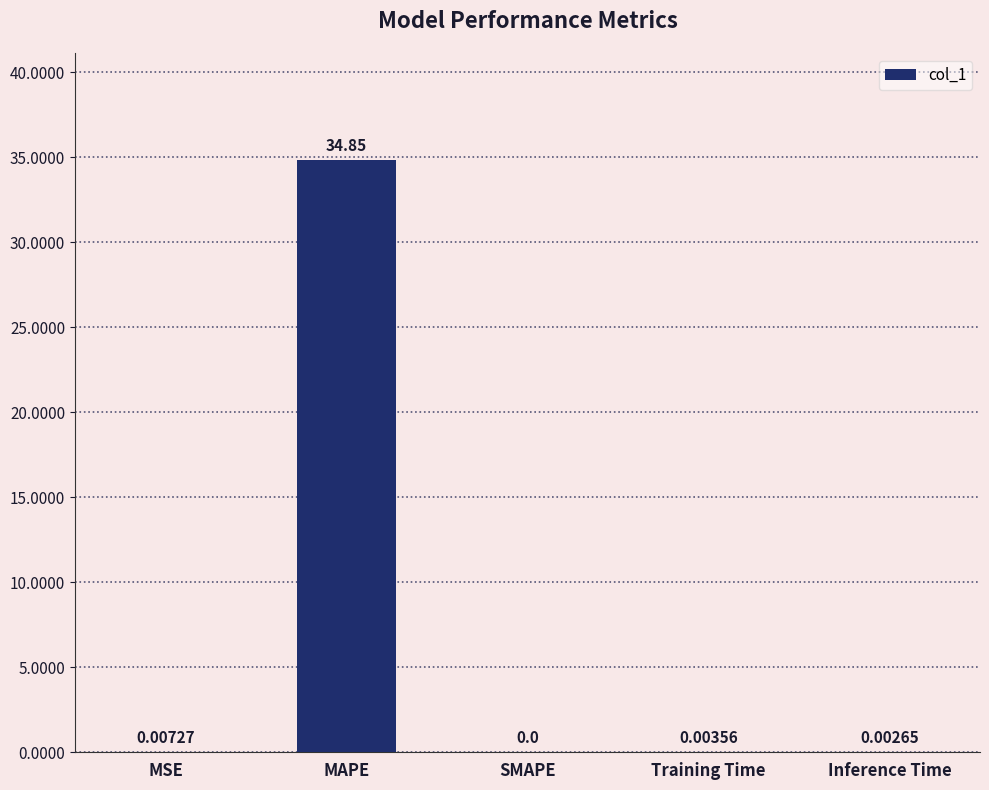

Does the chart contain stacked bars?

No